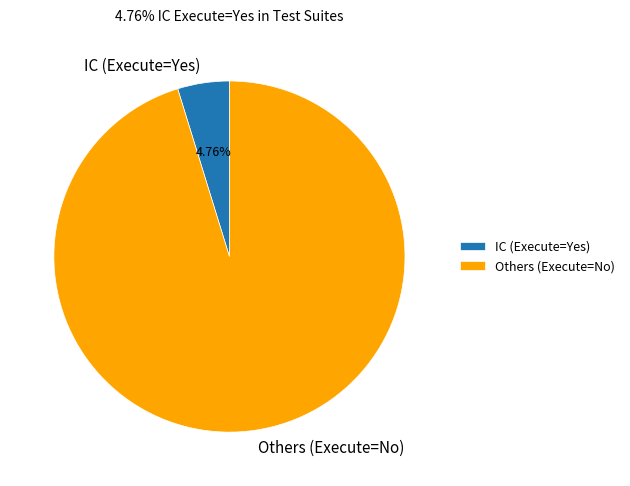

How many segments does this pie chart have?

2